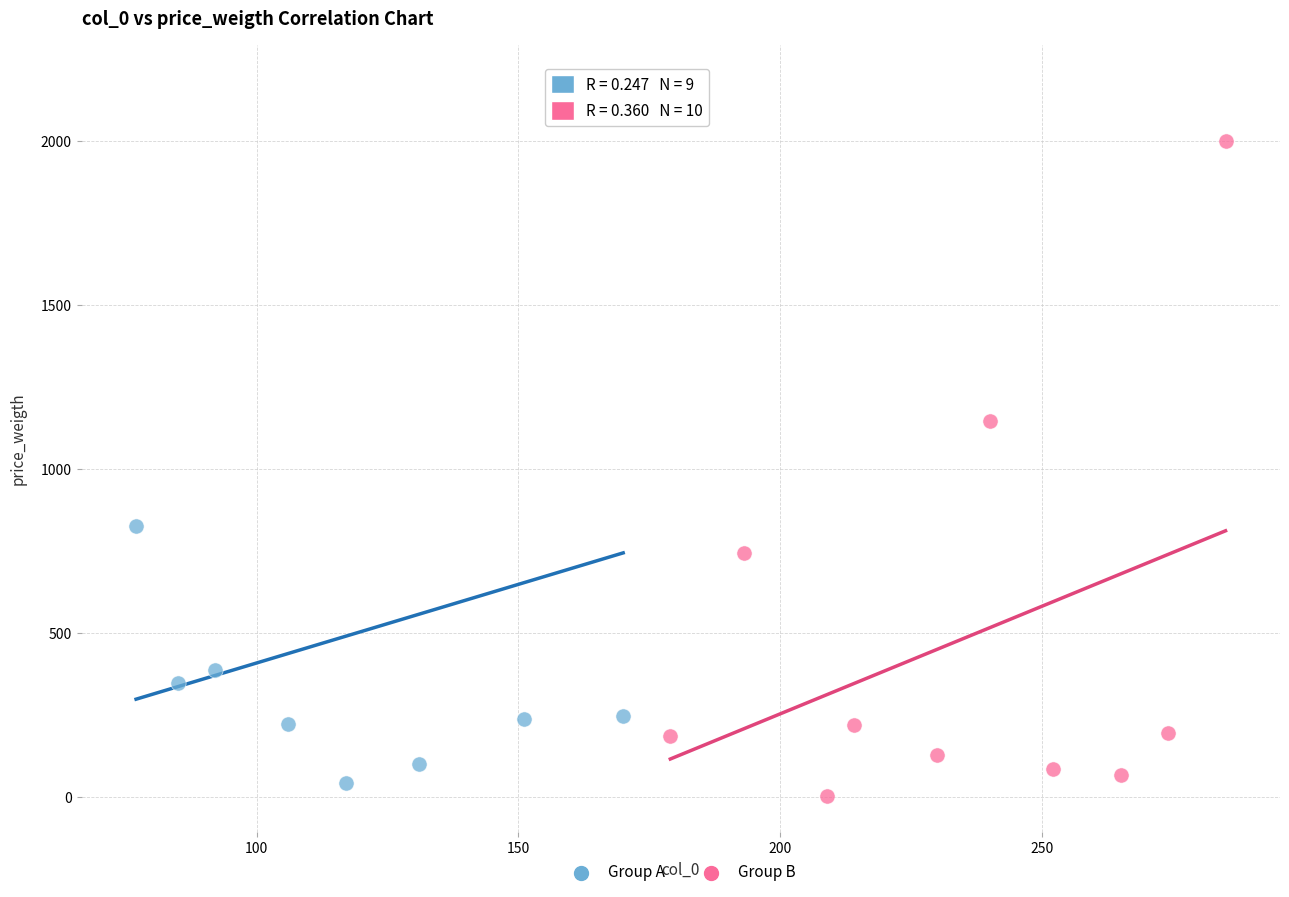

Which series reaches the maximum Y coordinate?

Group A